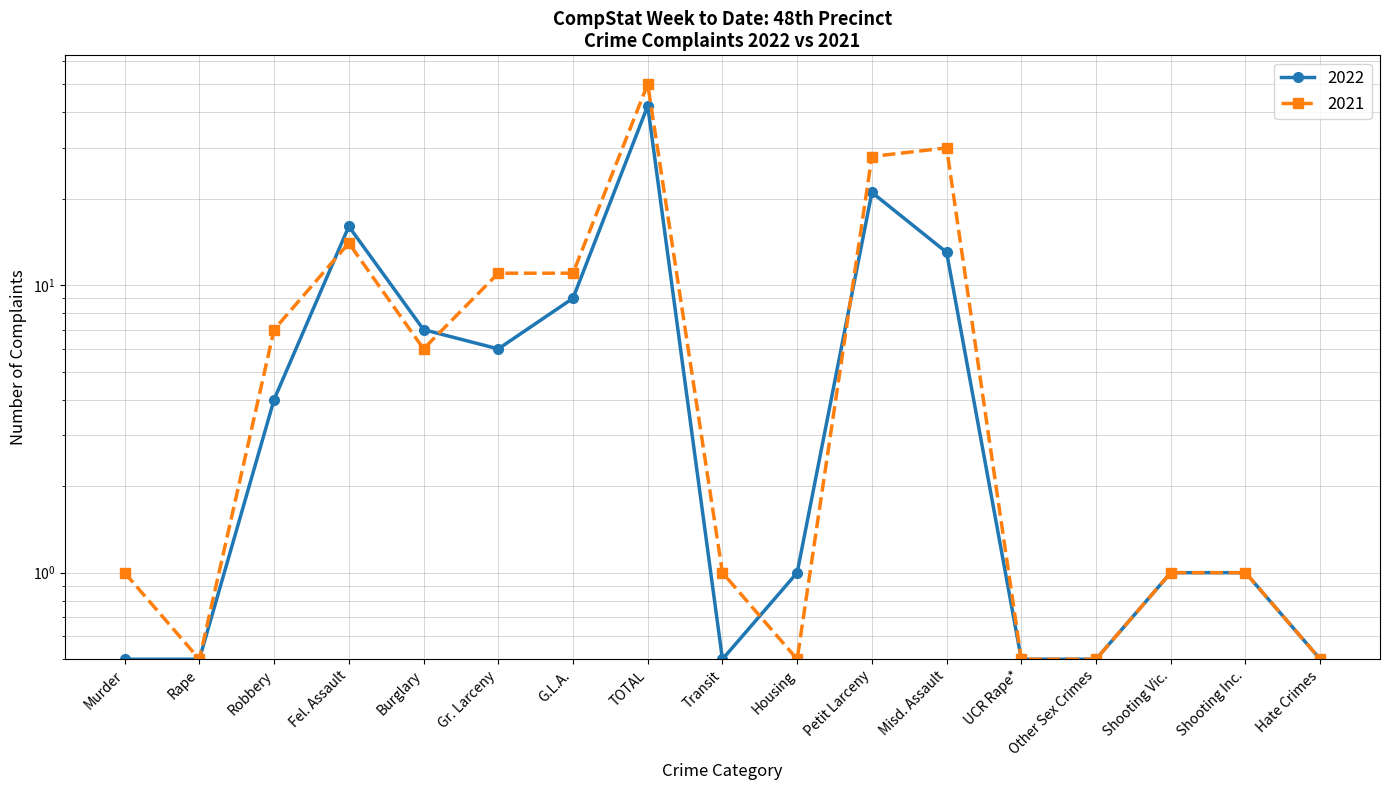

In 2021, how many points are higher than both neighbors (excluding endpoints)?

3